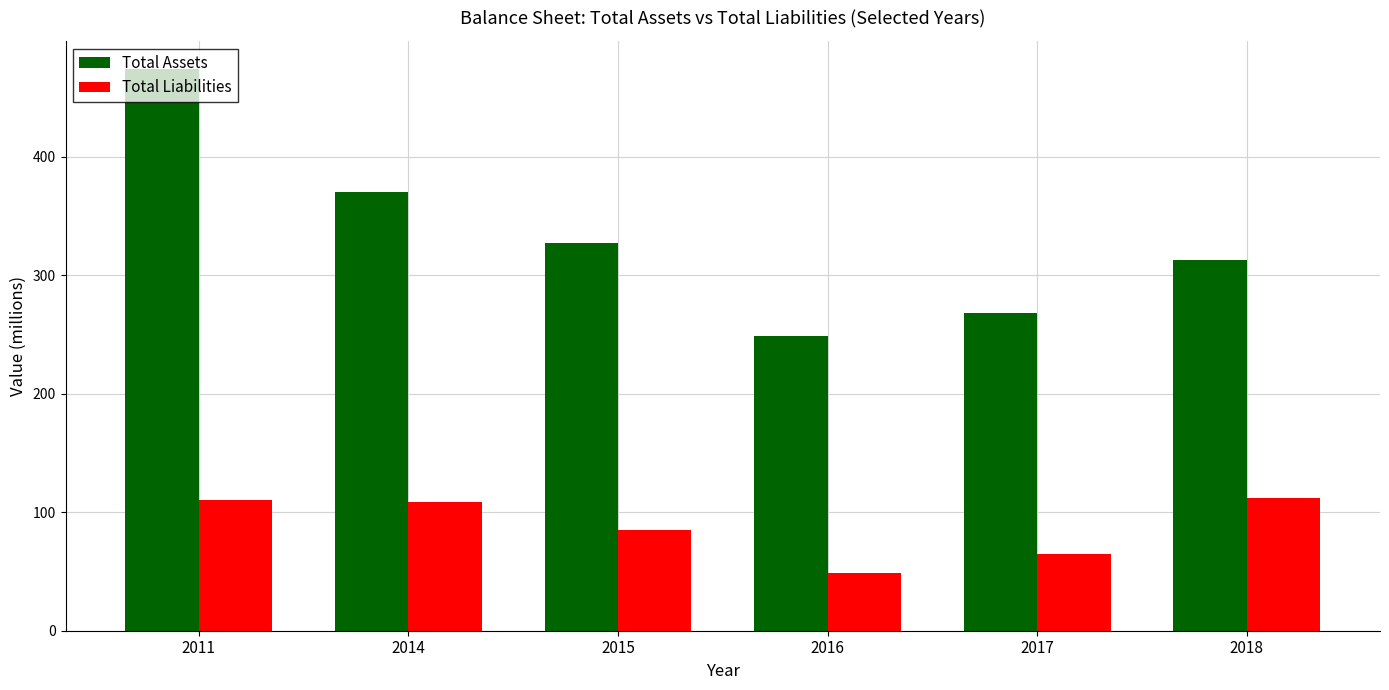

At which category is the sum across all series the highest?

2011